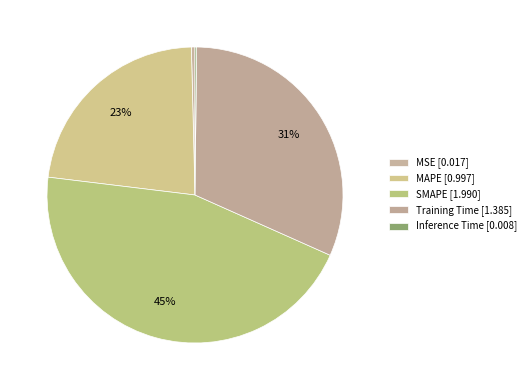

How many segments does this pie chart have?

5